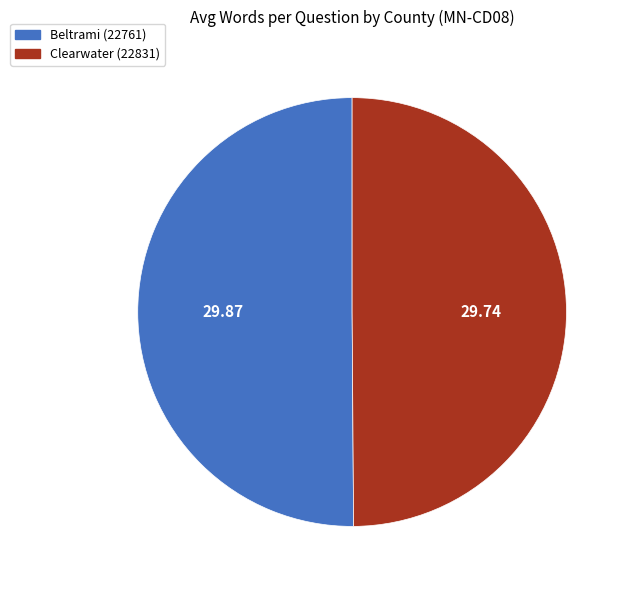

Combined, do Clearwater (22831) and Beltrami (22761) account for over 50%?

Yes